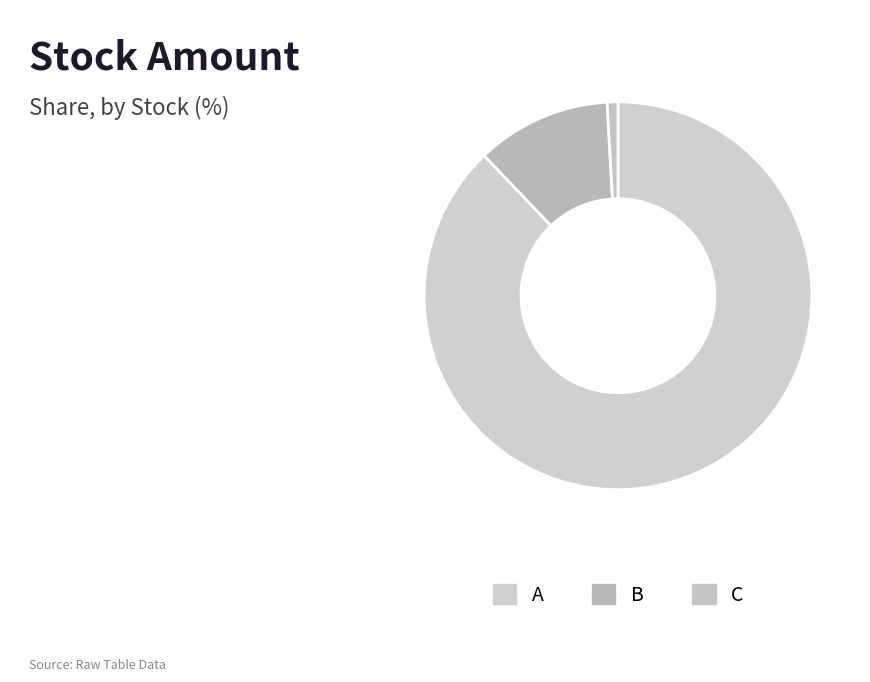

How many slices are in this pie chart?

3